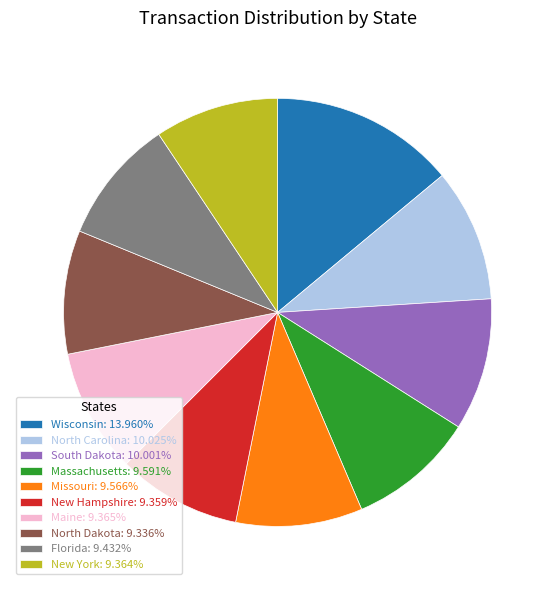

Do New York: 9.364% and South Dakota: 10.001% together represent more than half of the pie?

No